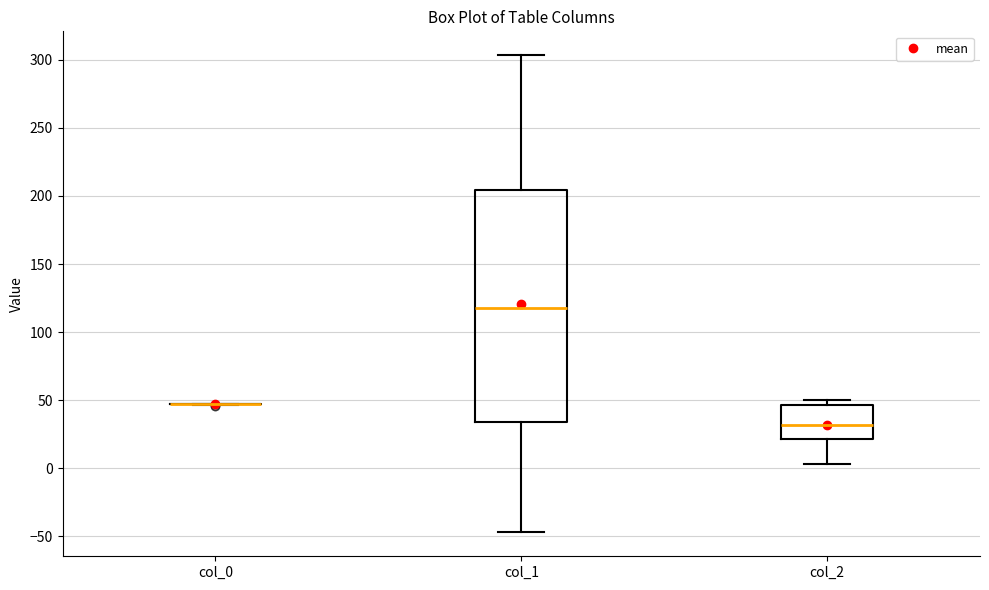

Reading left to right, read every box against the y-axis: the position of its median line, the range the box covers, and the ends of its whiskers. The values are not printed on the chart, so give them approximately, as read against the axis.

col_0: box collapsed to a line at 45, whiskers 45 to 45
col_1: median 115, box 35 to 205, whiskers -45 to 305
col_2: median 30, box 20 to 45, whiskers 5 to 50